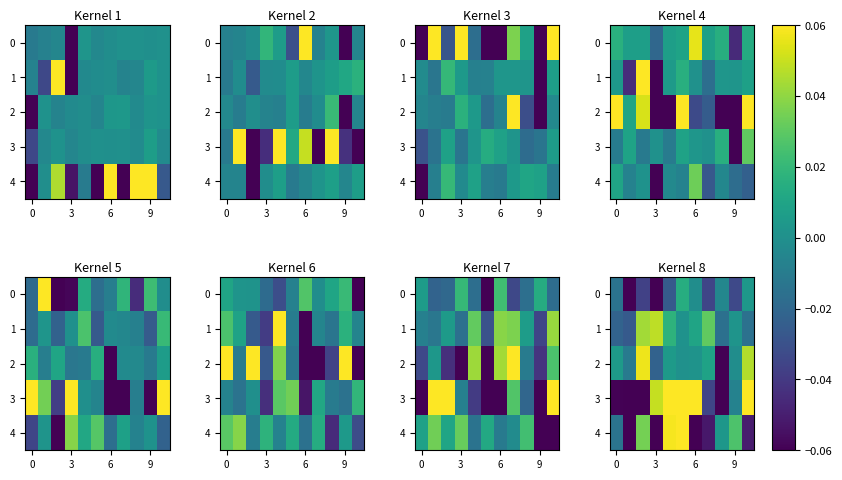

What is the sum of all 1 values?

0.1